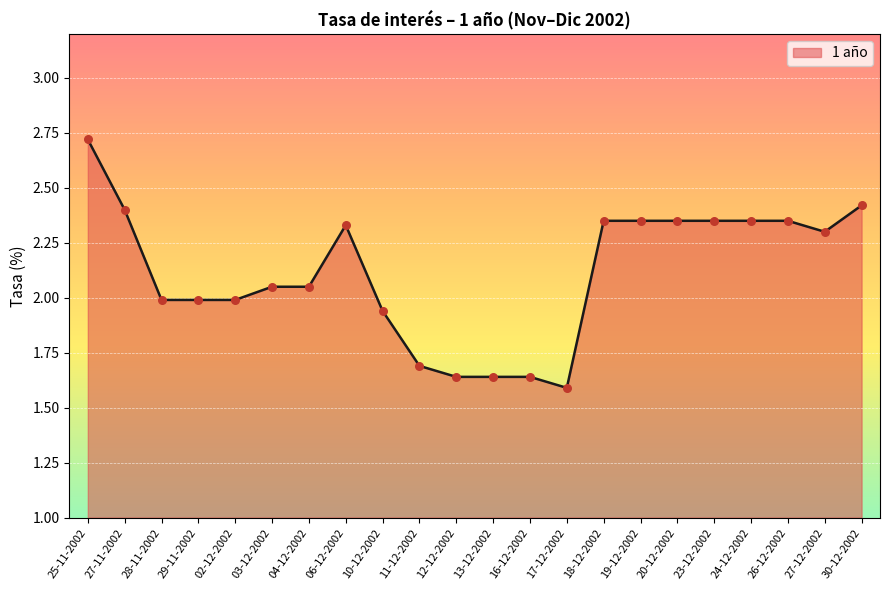

Between 28-11-2002 and 24-12-2002, which is larger?

24-12-2002